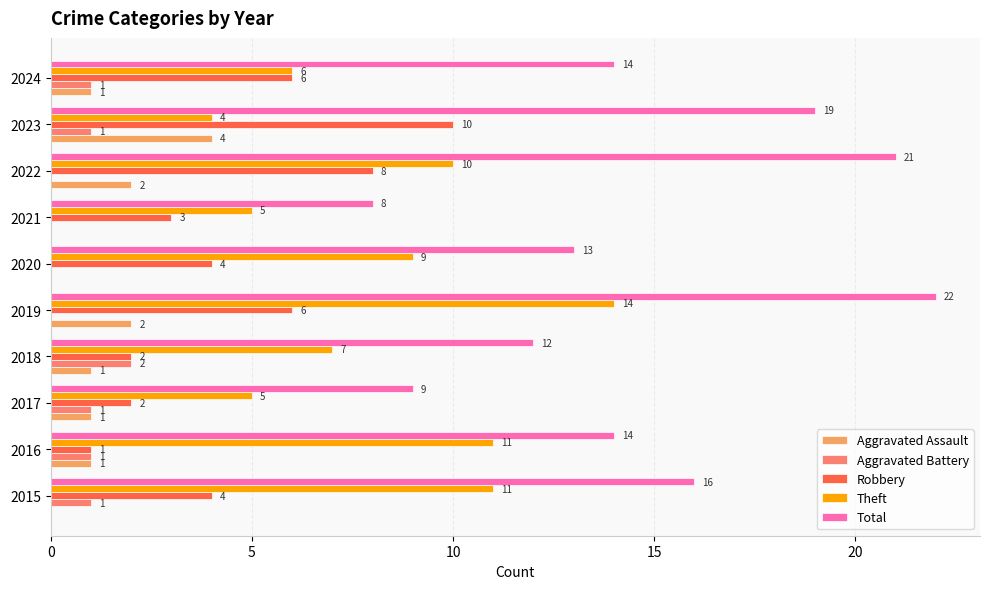

What is the approximate value of Total at 2019, to the nearest 5?

20